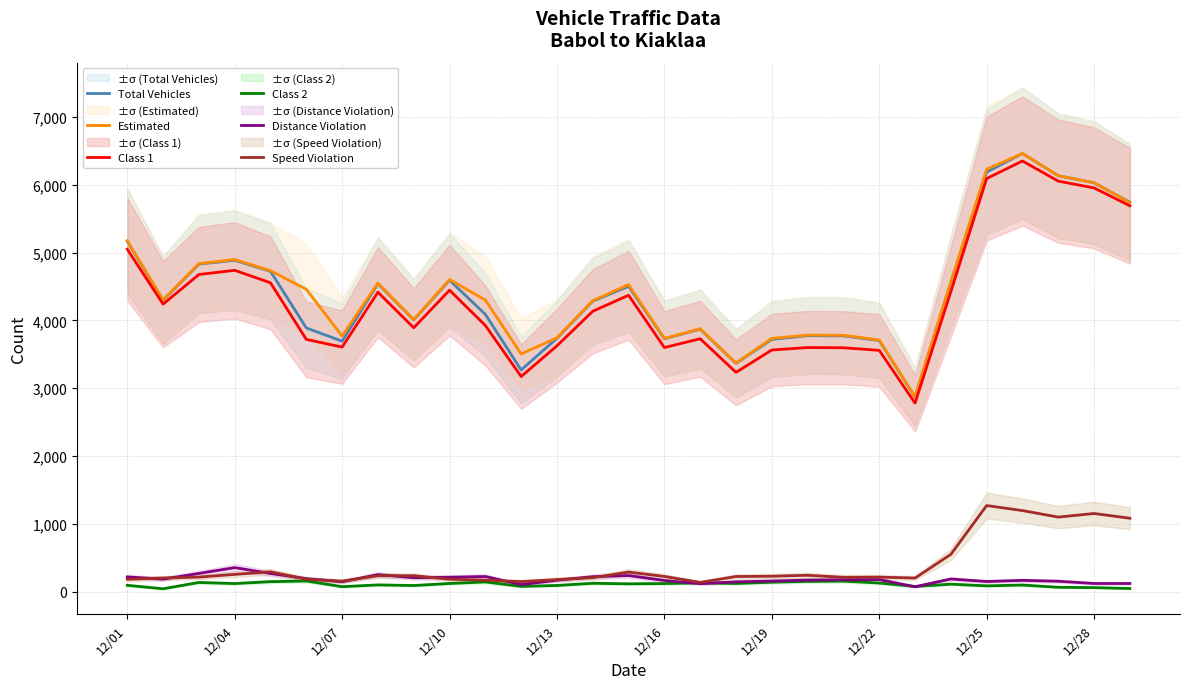

The value of Total Vehicles at 12/07 is 6528. True or false?

False